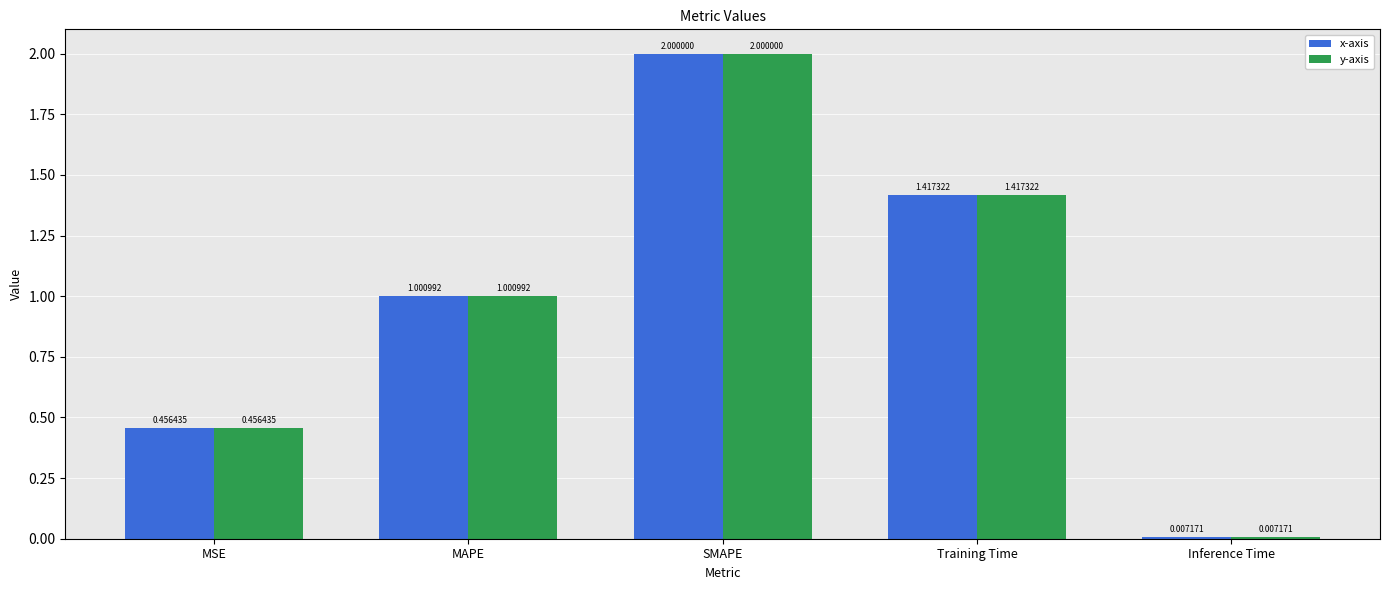

Is the value of x-axis at Inference Time greater than the value of y-axis at Training Time?

No